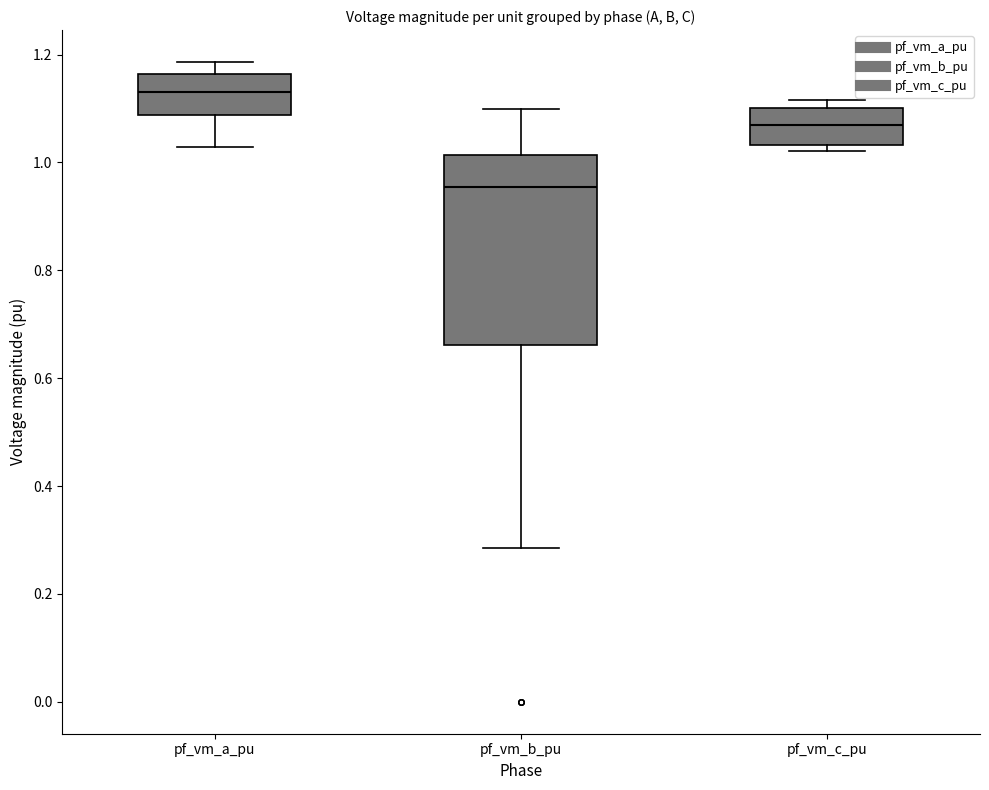

Which box's median line is the highest?

pf_vm_a_pu